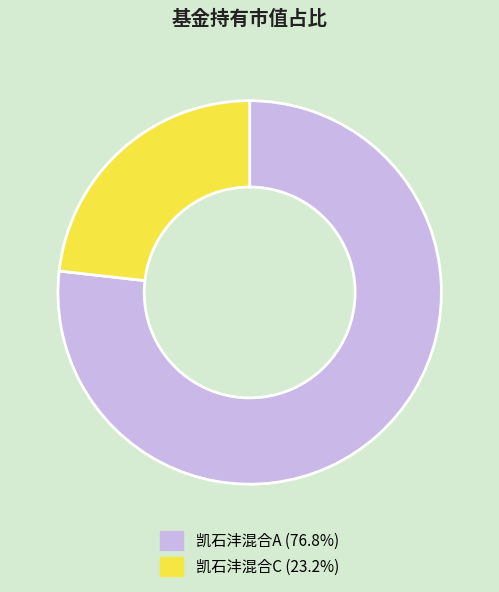

How many slices are in this pie chart?

2